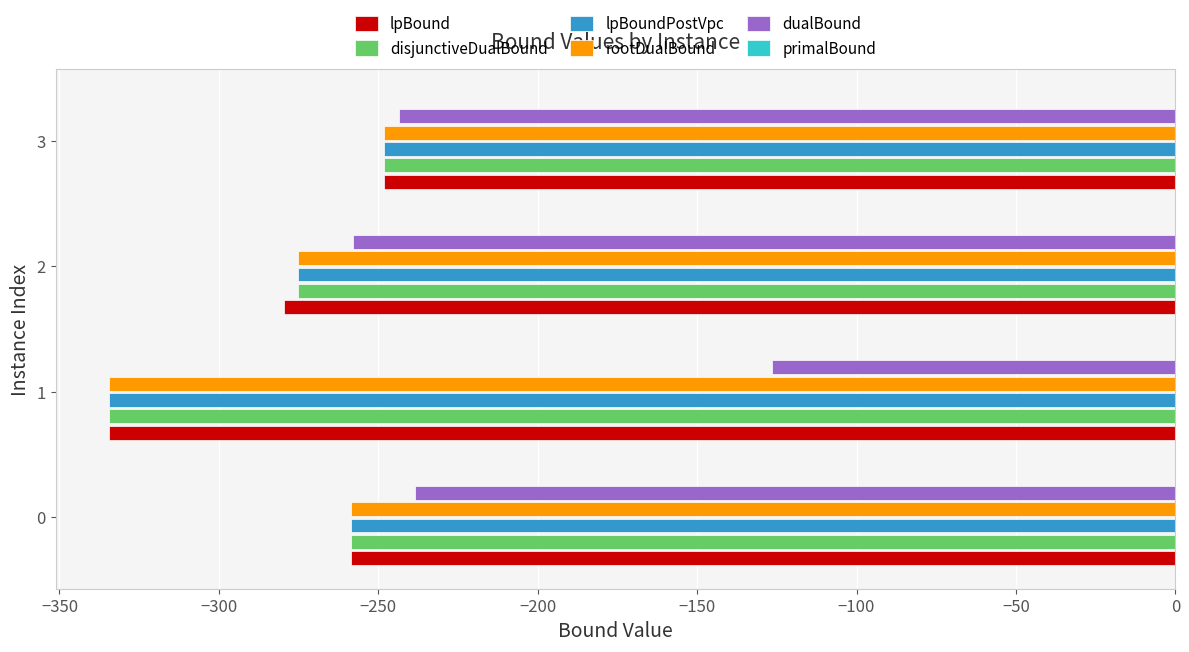

How many categories are shown in the chart?

4